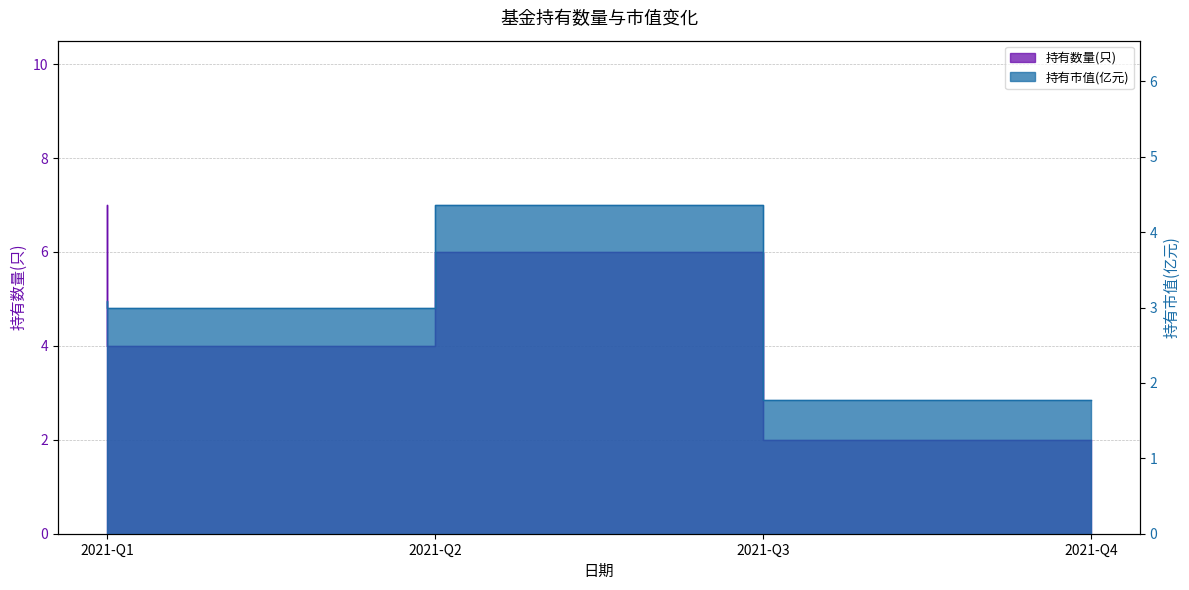

Rank the series by their average value, from lowest to highest.

持有市值(亿元), 持有数量(只)